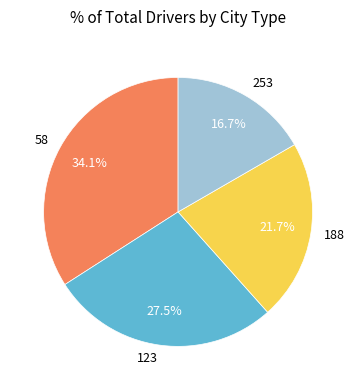

Between 123 and 188, which is larger?

123